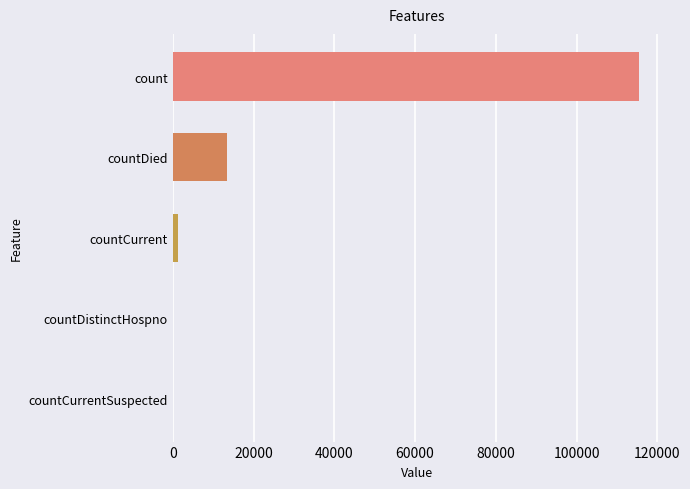

Approximately how many times larger is the value at count compared to countDied?

8.6